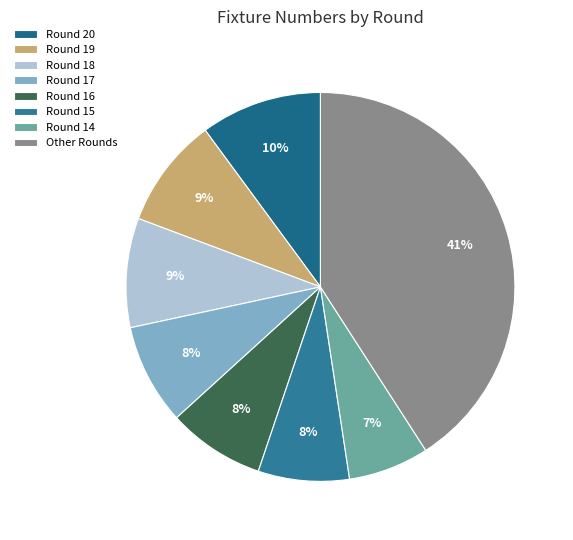

How many slices are in this pie chart?

8